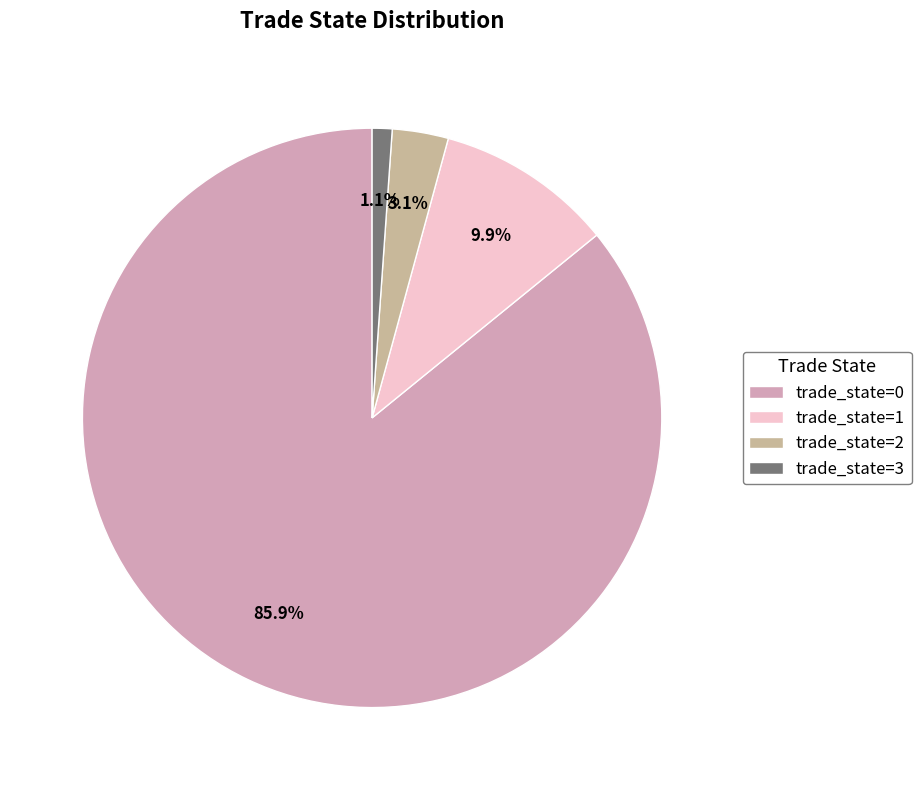

Is there a majority slice in this chart?

Yes